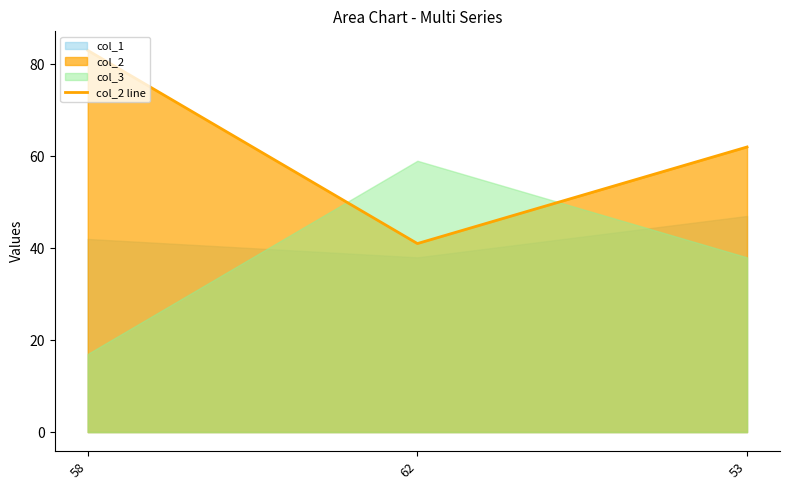

What is the label of the 1st point from the left?

58